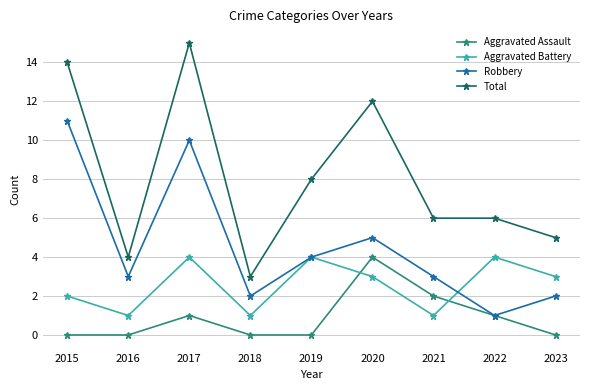

What is the minimum value for Robbery?

1